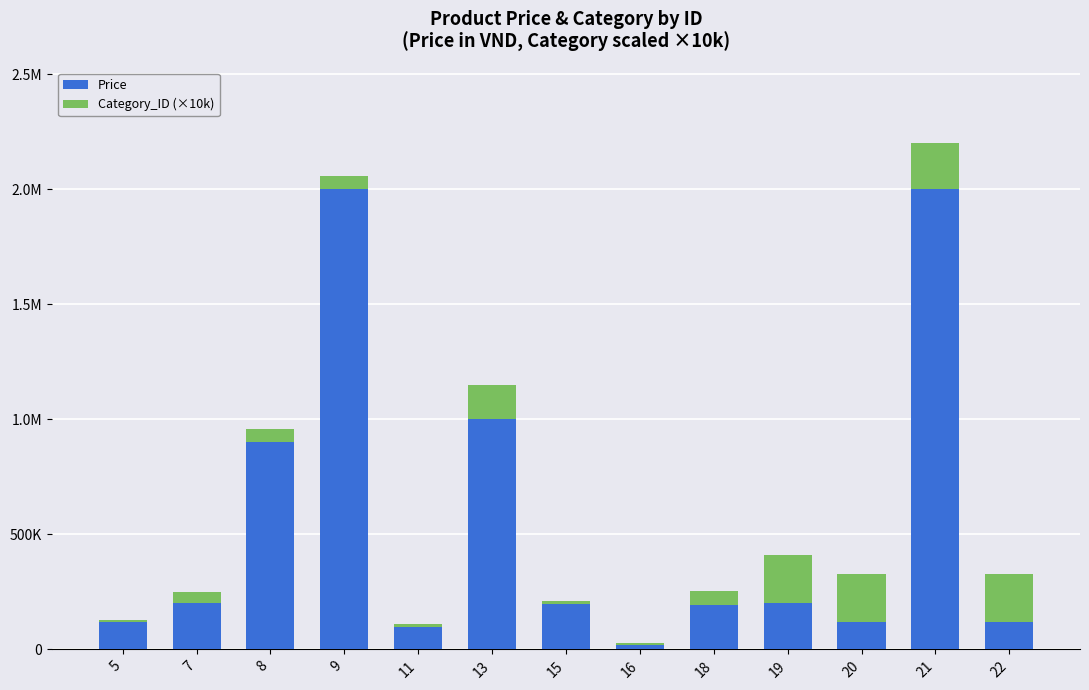

Rank the categories by Price value from highest to lowest.

9, 21, 13, 8, 7, 19, 15, 18, 5, 20, 22, 11, 16